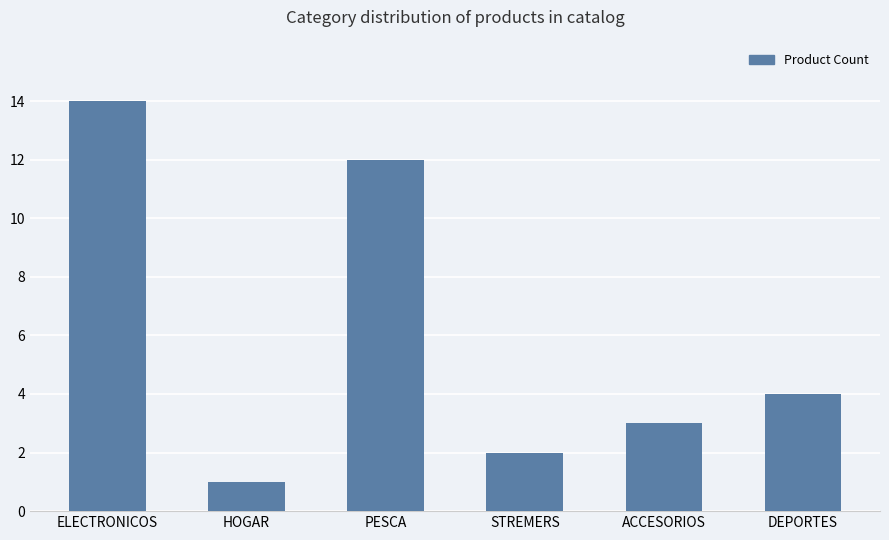

Reading left to right, what are all the values shown in this chart?

14	1	12	2	3	4